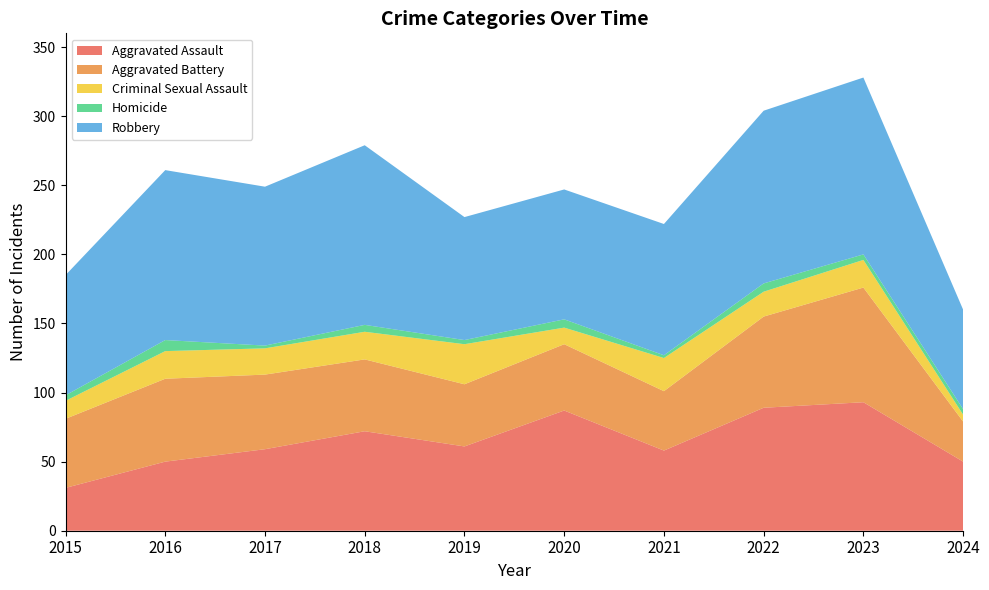

Reading right to left, extract all data points from this chart.

Aggravated Assault: 2024=50	2023=93	2022=89	2021=58	2020=87	2019=61	2018=72	2017=59	2016=50	2015=31
Aggravated Battery: 2024=29	2023=83	2022=66	2021=43	2020=48	2019=45	2018=52	2017=54	2016=60	2015=50
Criminal Sexual Assault: 2024=5	2023=20	2022=18	2021=24	2020=12	2019=29	2018=20	2017=19	2016=20	2015=13
Homicide: 2024=4	2023=4	2022=6	2021=2	2020=6	2019=3	2018=5	2017=2	2016=8	2015=4
Robbery: 2024=72	2023=128	2022=125	2021=95	2020=94	2019=89	2018=130	2017=115	2016=123	2015=87